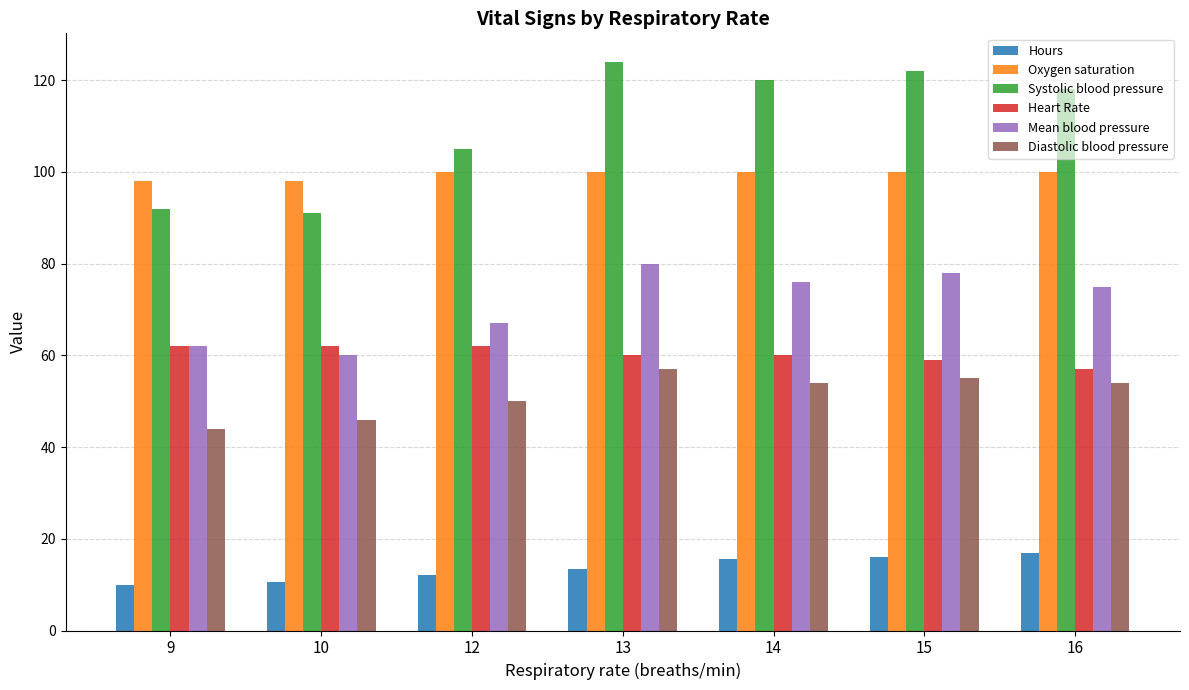

What is the value of the Hours bar at the 5th from the left?

15.5